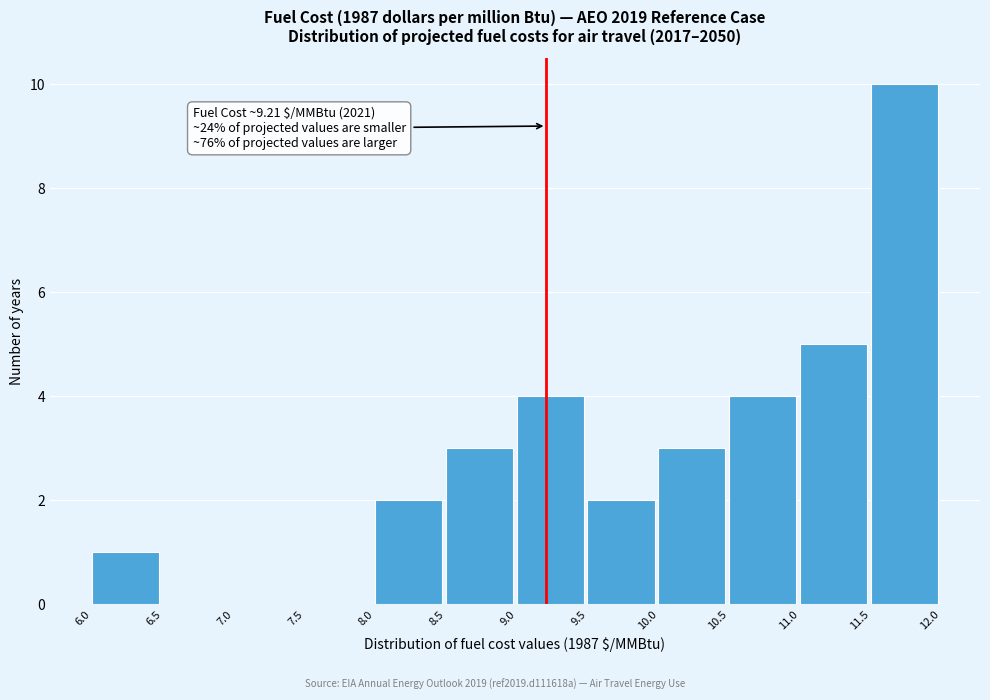

Which range on the x-axis has the tallest bar?

11.5 to 12.0